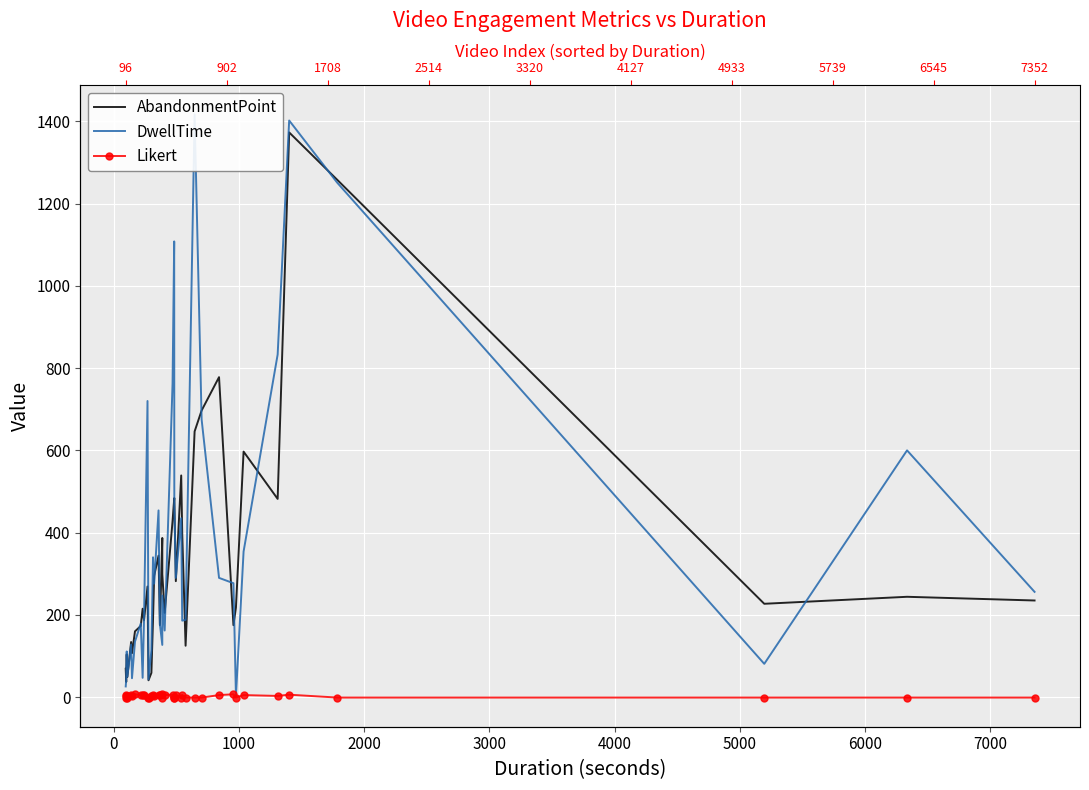

True or false: AbandonmentPoint and Likert intersect in this chart.

False